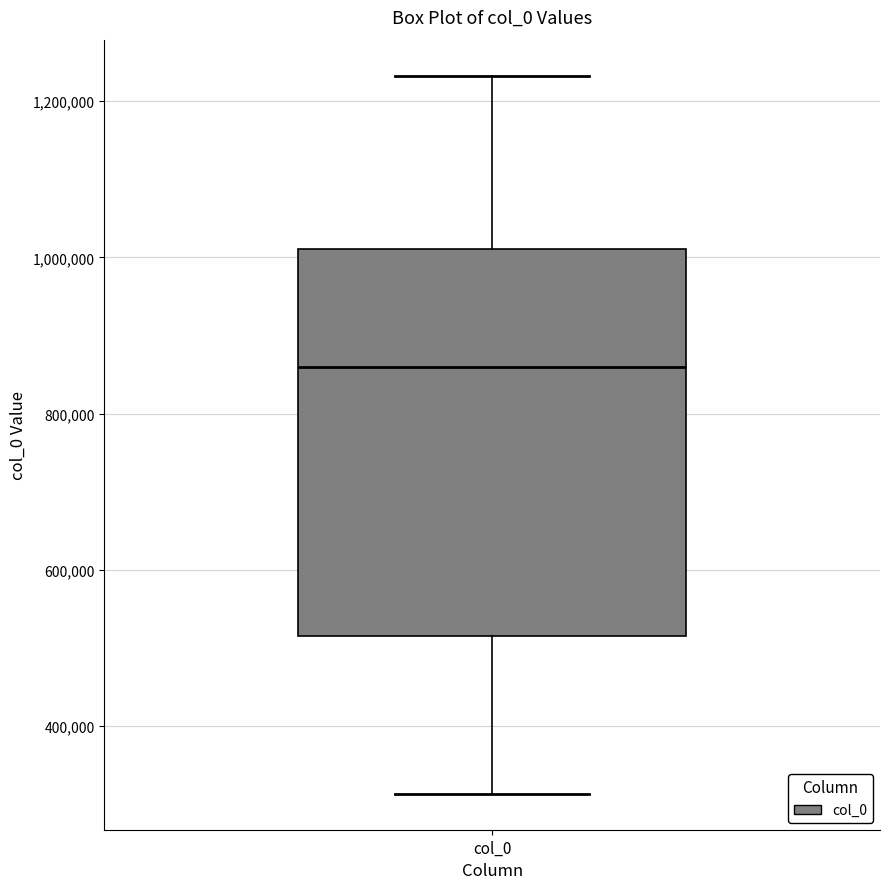

Where is the lower edge of the box for col_0 on the y-axis? The values are not printed on the chart, so give them approximately, as read against the axis.

520000